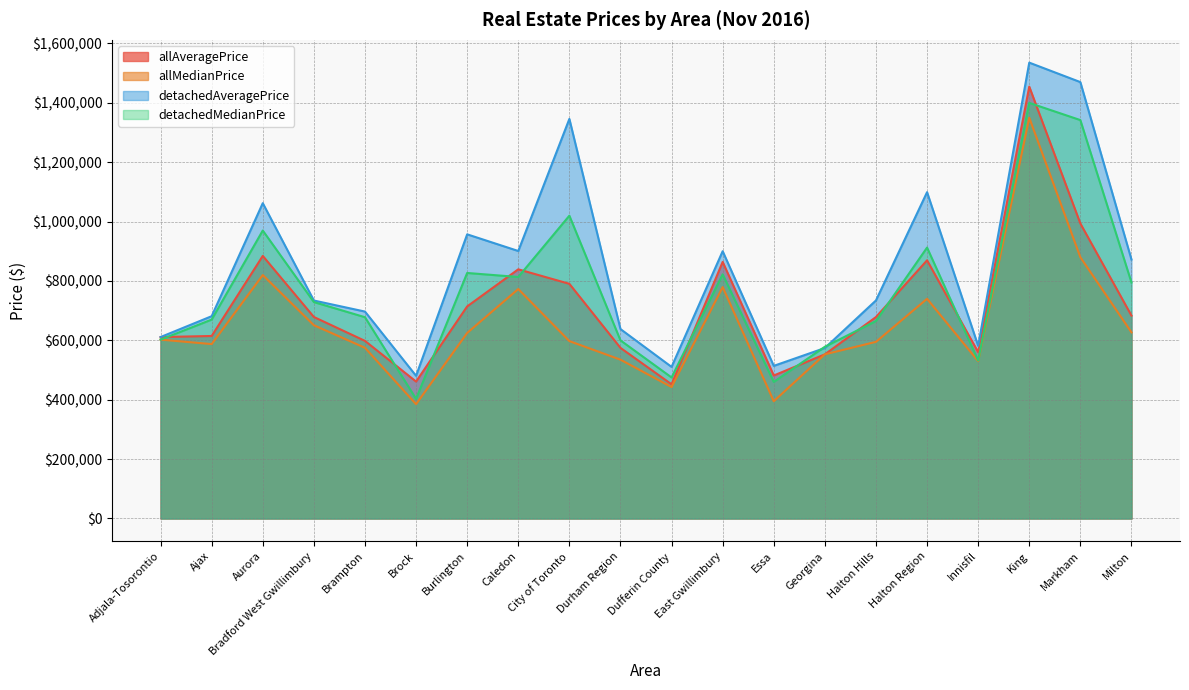

At which category does detachedAveragePrice reach its first local valley?

Brock